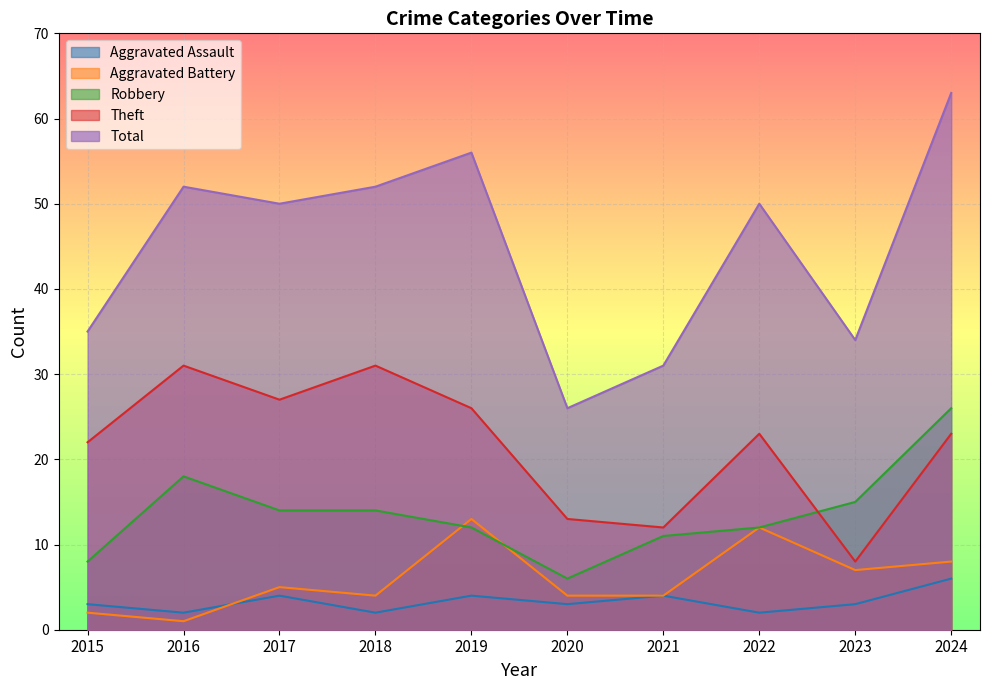

Count the number of data series in this chart.

5